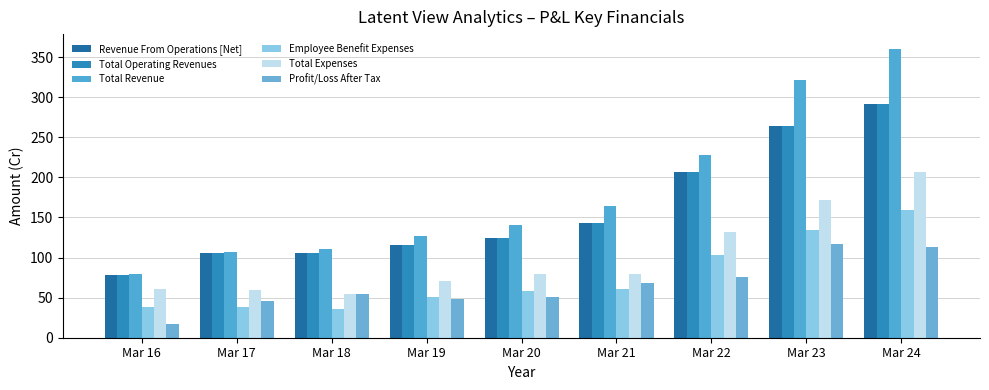

Is the value of Employee Benefit Expenses at Mar 17 greater than the value of Total Operating Revenues at Mar 16?

No